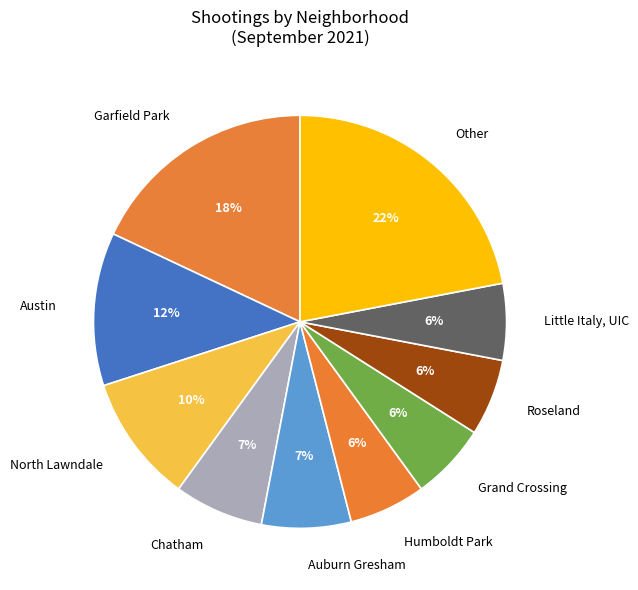

Is the sum of Austin and Chatham greater than half?

No